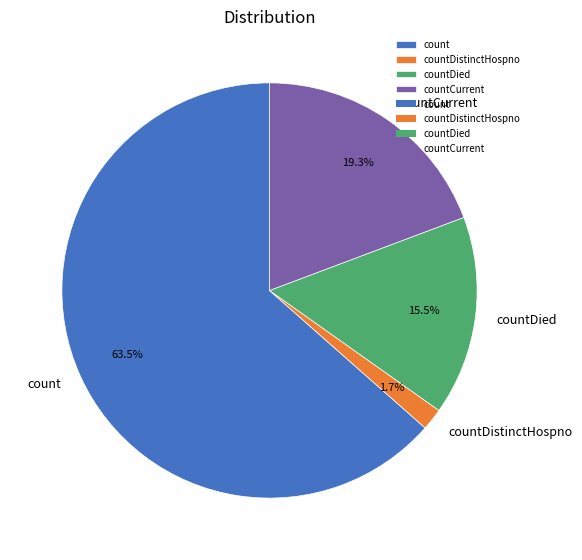

Between countDied and countDistinctHospno, which is larger?

countDied